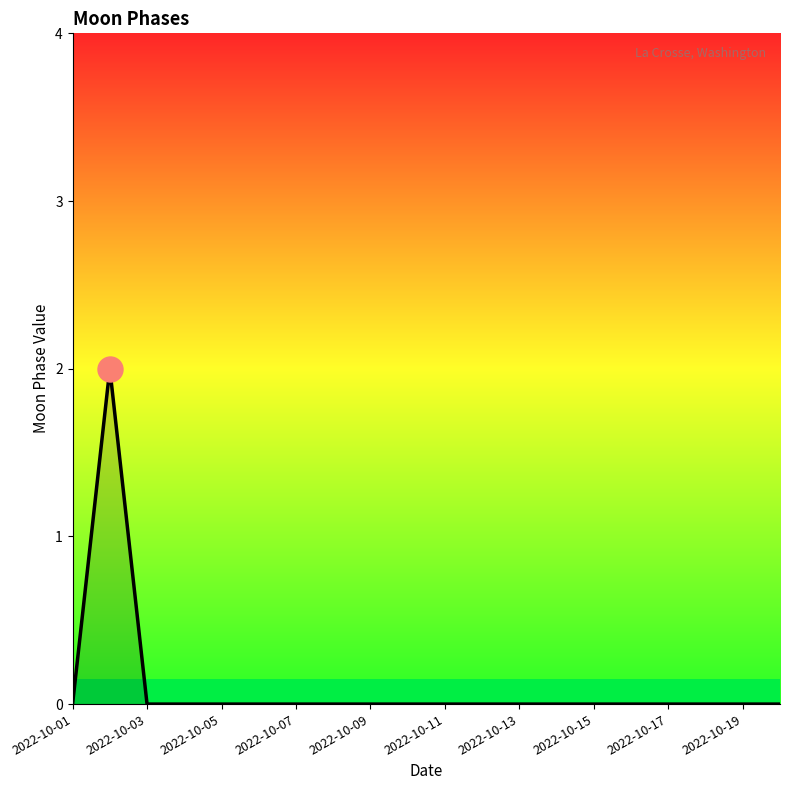

What is the difference between the maximum and minimum values?

2